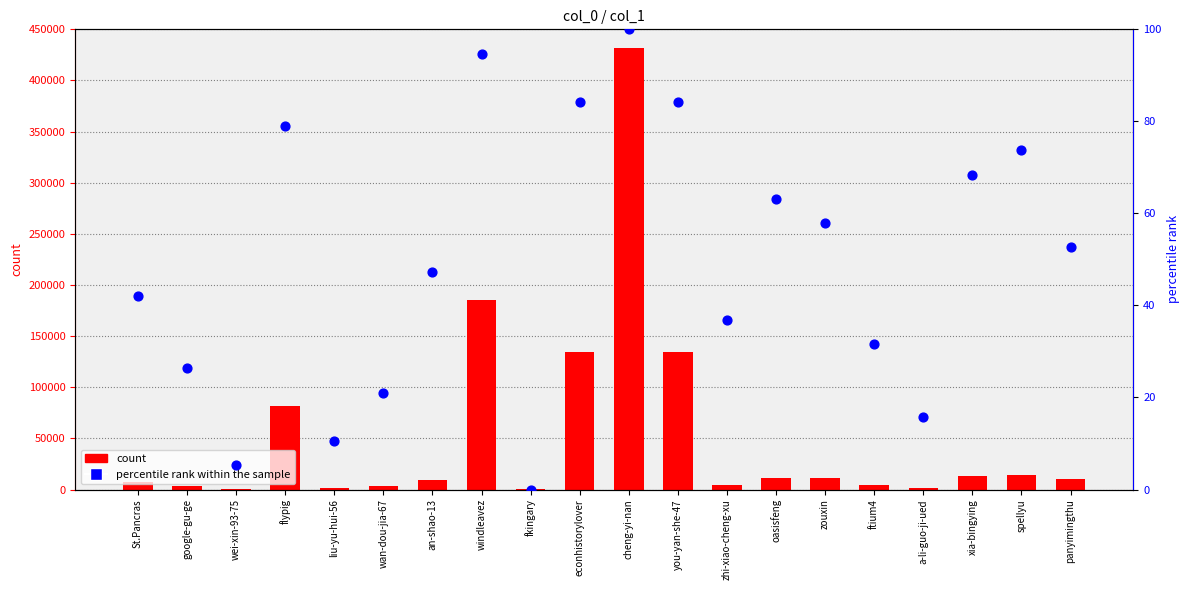

What are all the series names shown in the legend?

count, percentile rank within the sample